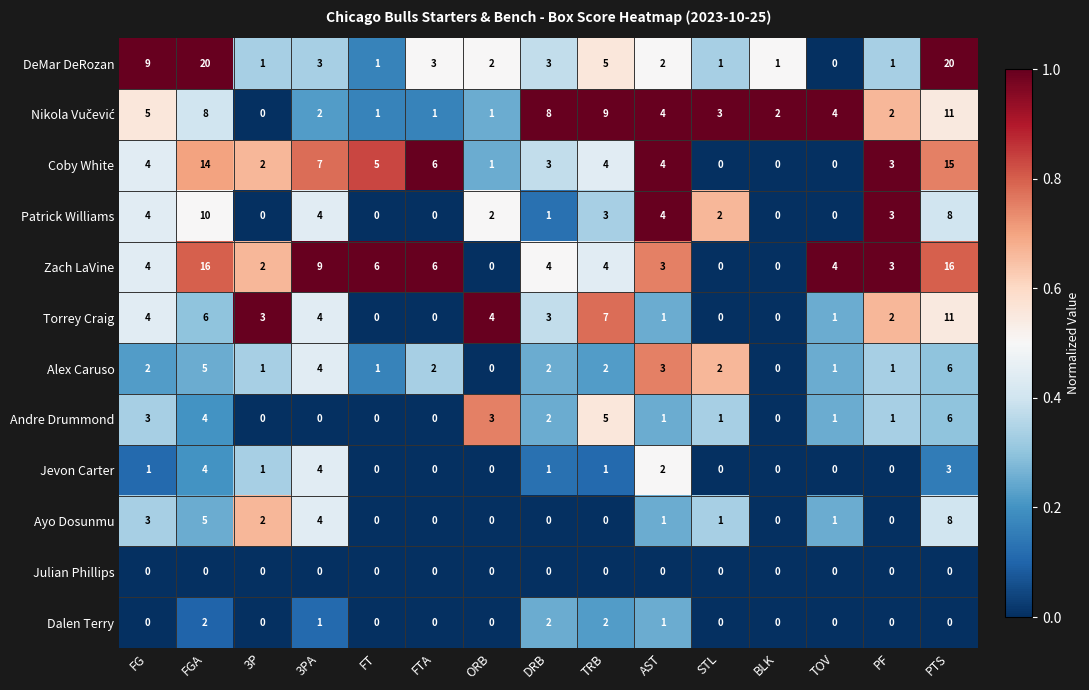

What is the sum of all Zach LaVine values?

77